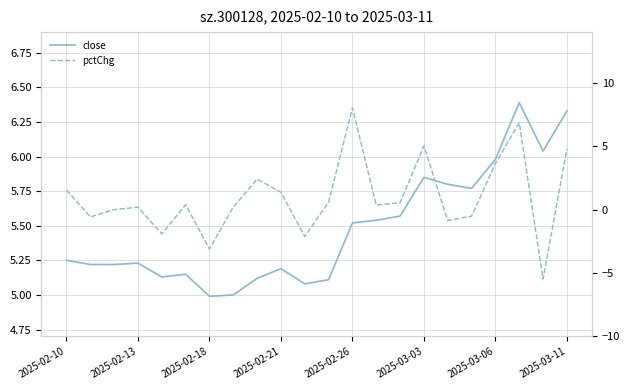

Which series has the largest total across all categories?

close